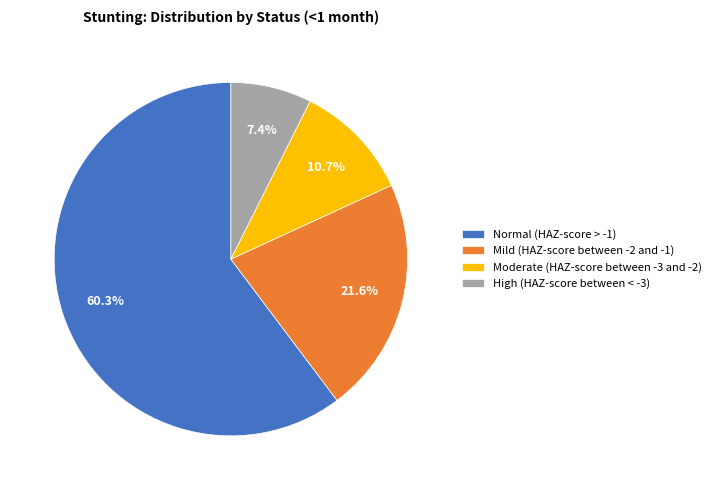

How many segments does this pie chart have?

4